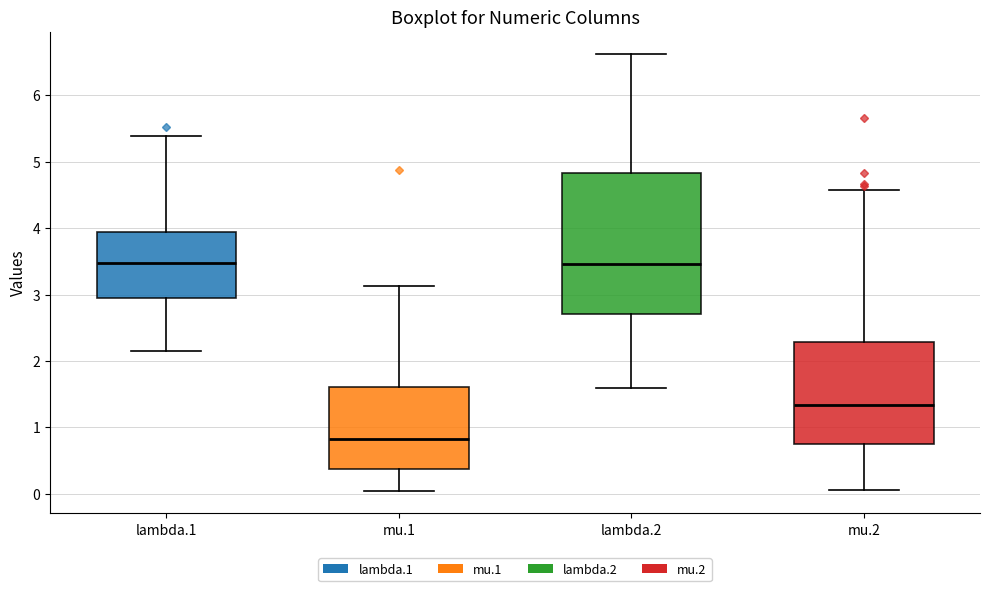

Where is the upper edge of the box for mu.2 on the y-axis? The values are not printed on the chart, so give them approximately, as read against the axis.

2.3